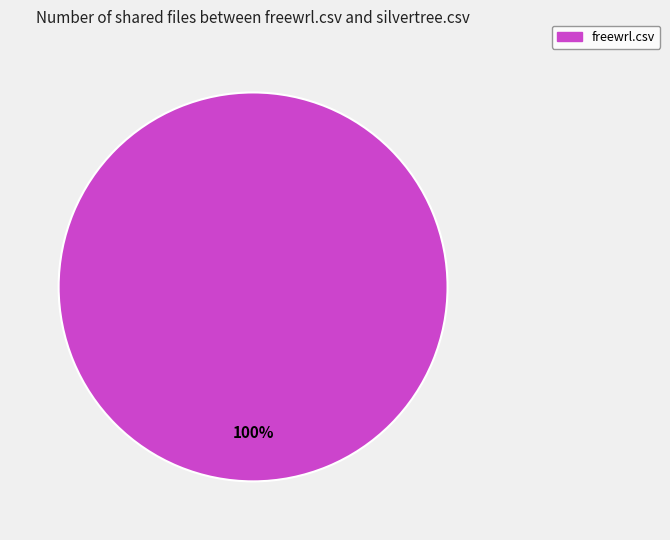

Does any single category account for the majority?

Yes